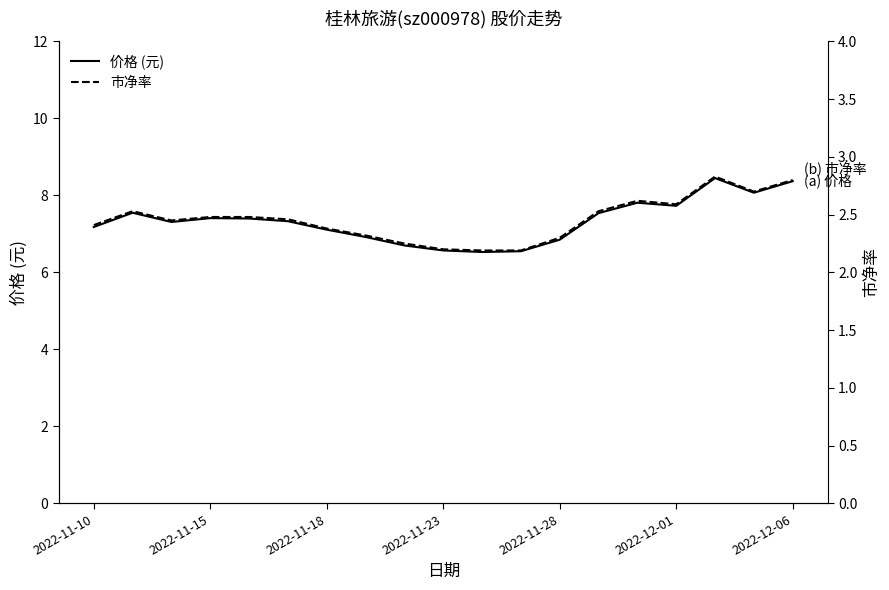

The value of 价格 (元) at 2022-11-23 is 4.1. True or false?

False